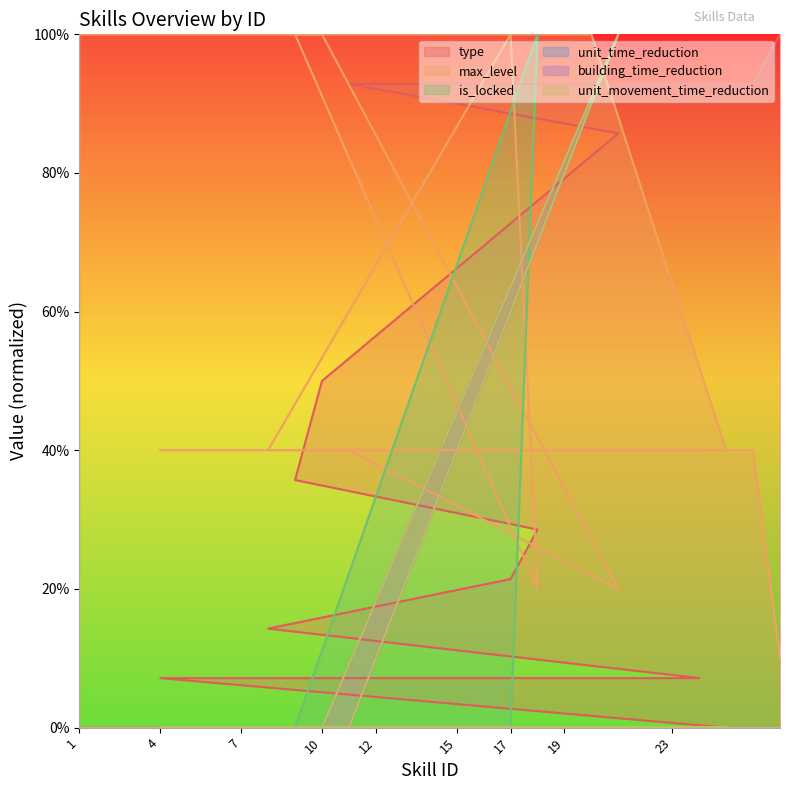

Does the chart display data point markers on the line(s)?

No